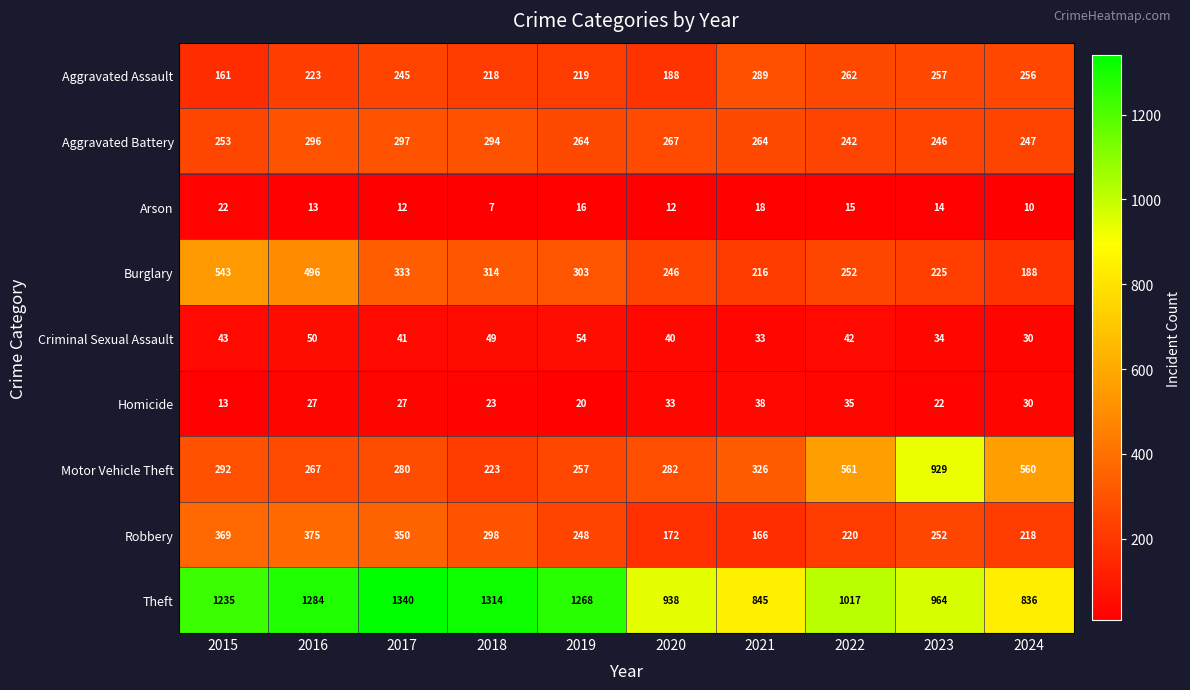

Which series has the widest spread of values?

Motor Vehicle Theft